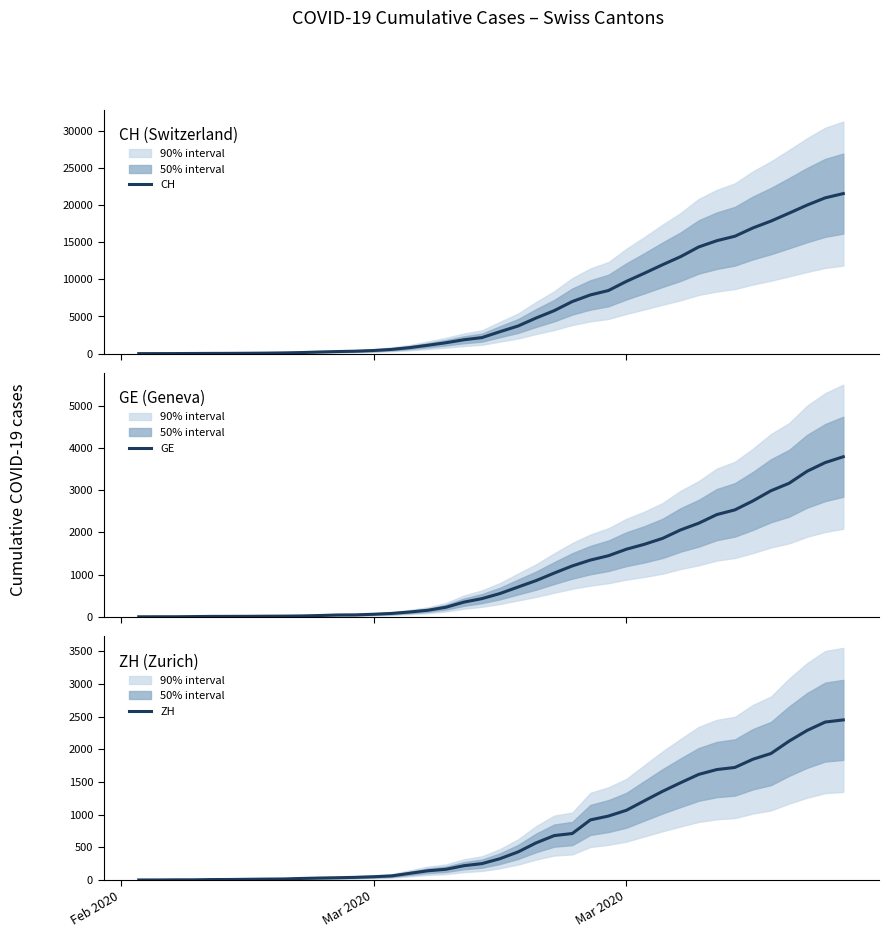

What is the highest value of the CH series?

21554